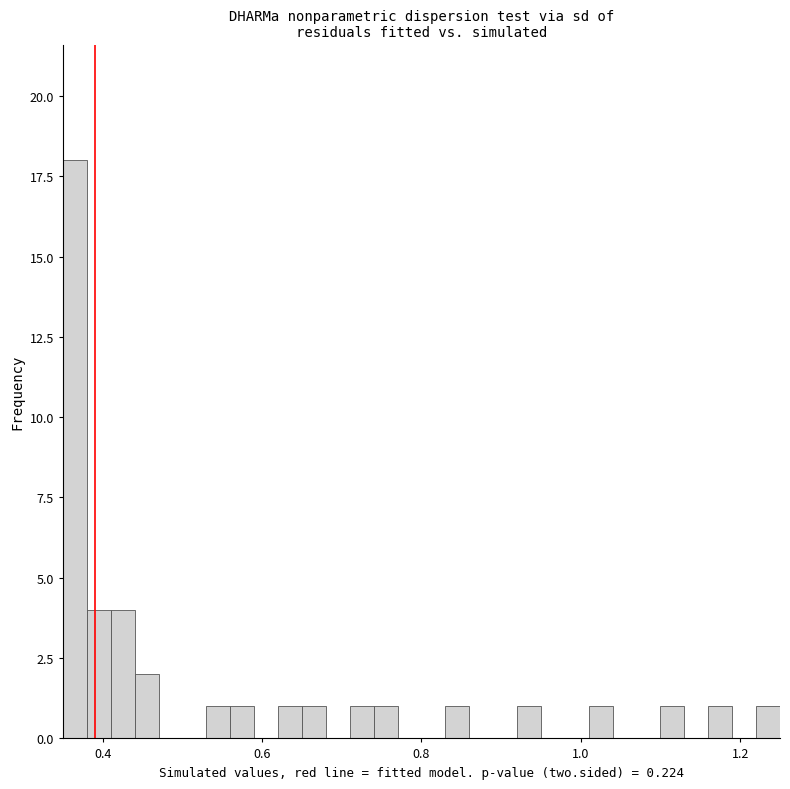

Around what value on the x-axis is the tallest bar? Give the approximate position of its centre, as read against the axis.

0.36